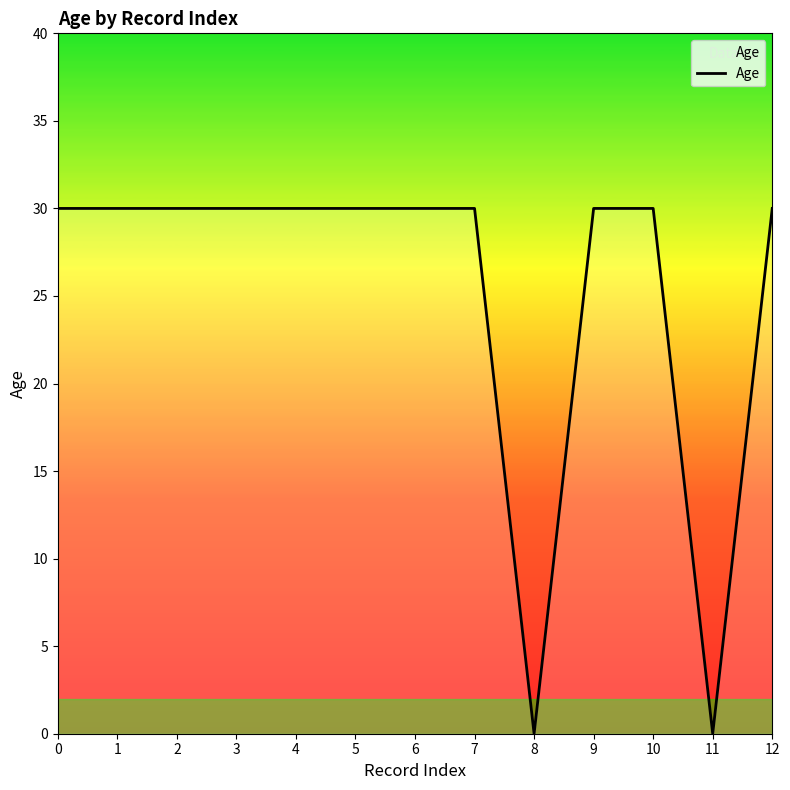

How many lines are shown in the chart?

1